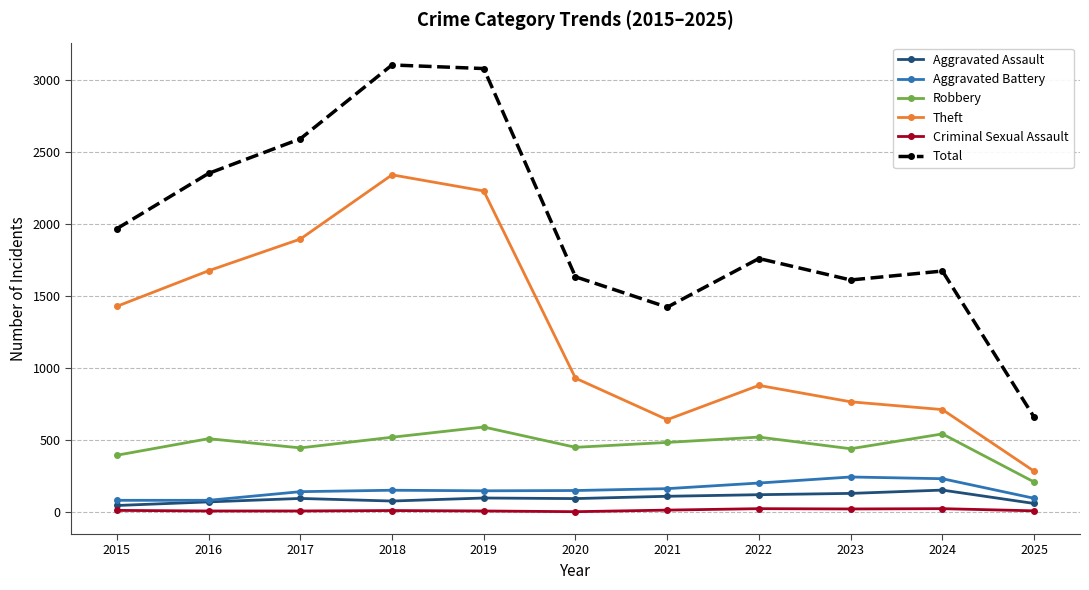

What is the maximum value for Theft?

2342